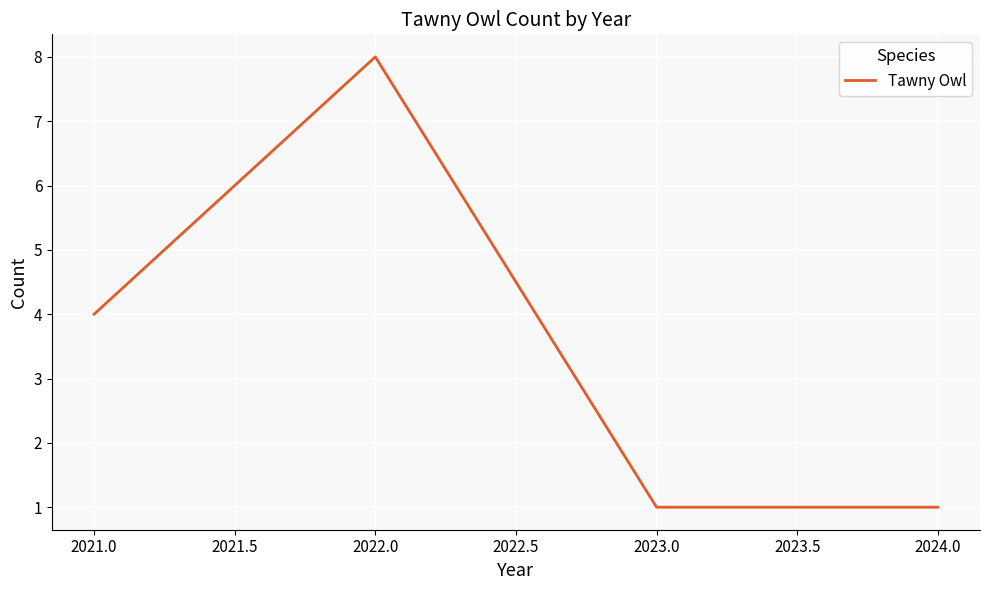

Where is the first local maximum?

2022.0